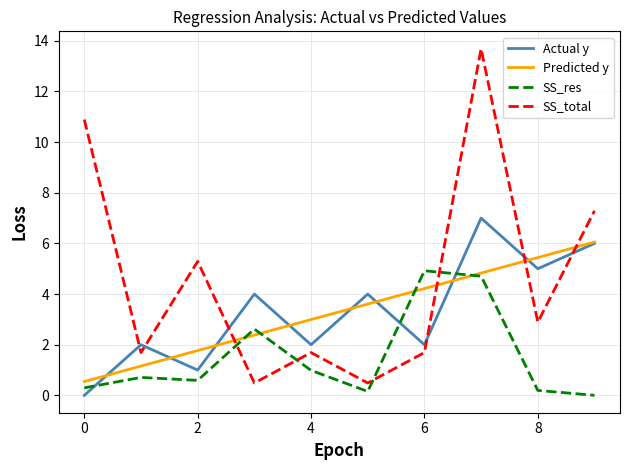

Which series has the largest range (max minus min)?

SS_total